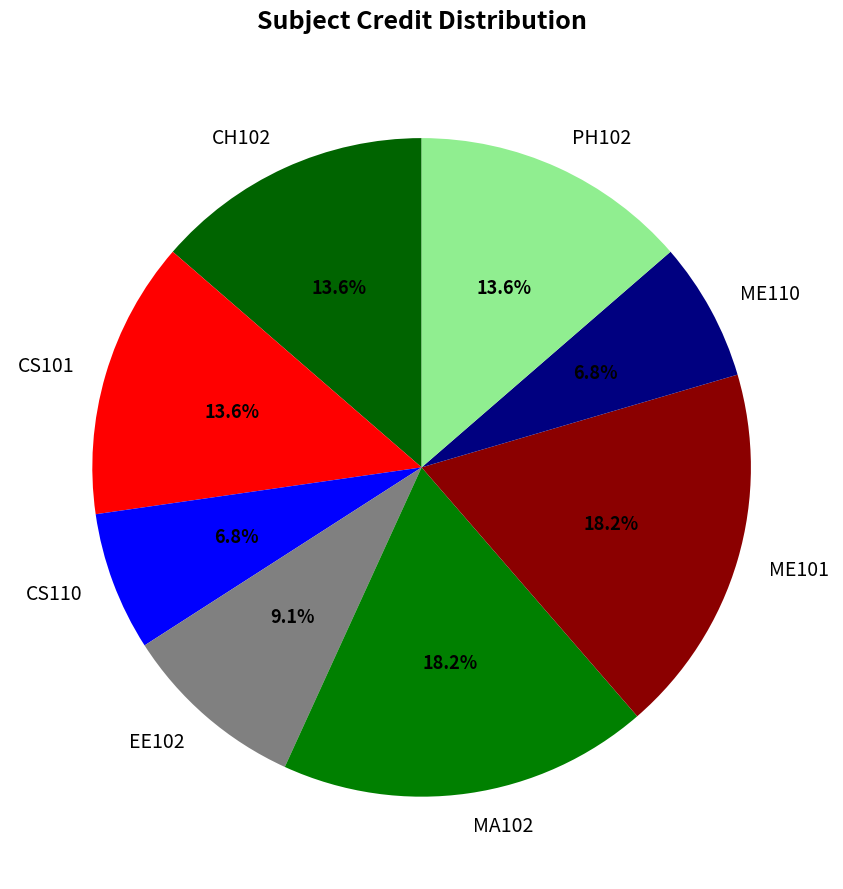

Do EE102 and CS101 together represent more than half of the pie?

No